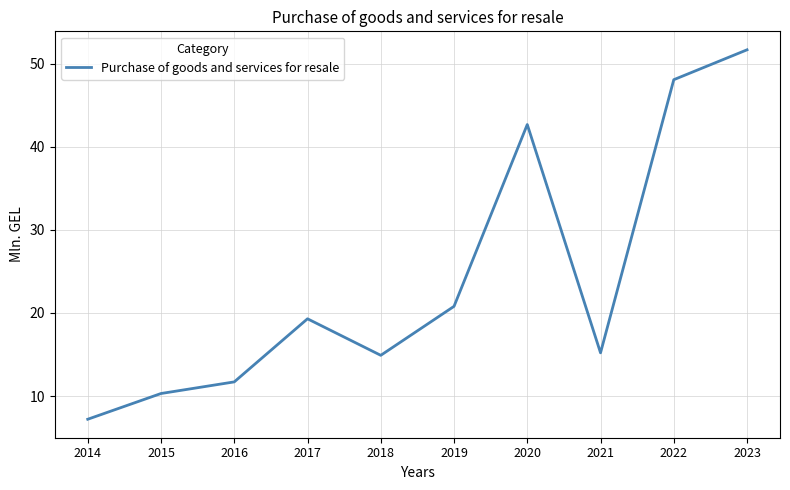

What is the greatest value displayed?

51.7